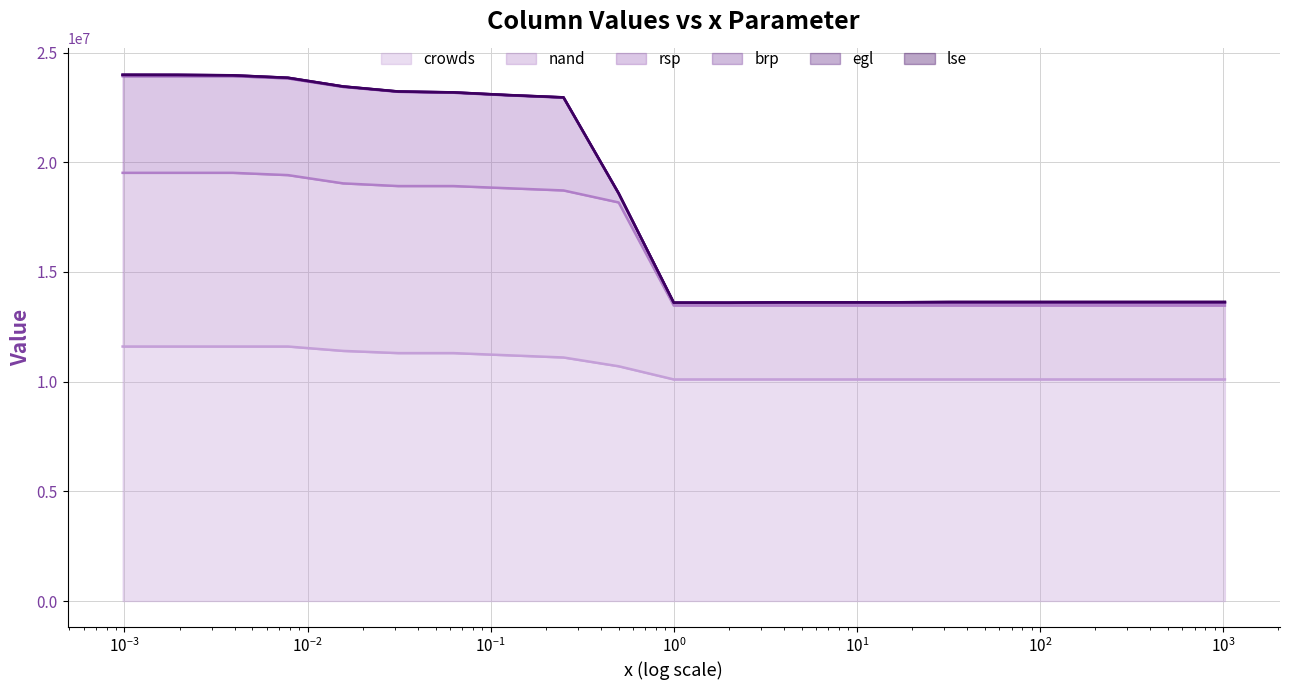

What is the highest value of the crowds series?

11600000.0